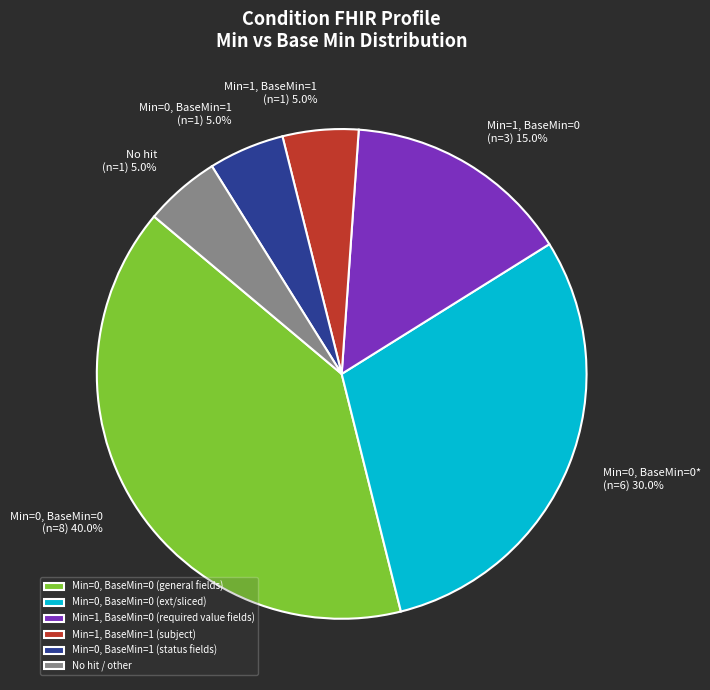

What is the ratio of the value at Min=1, BaseMin=1 (n=1) 5.0% to the value at No hit (n=1) 5.0%?

1.0